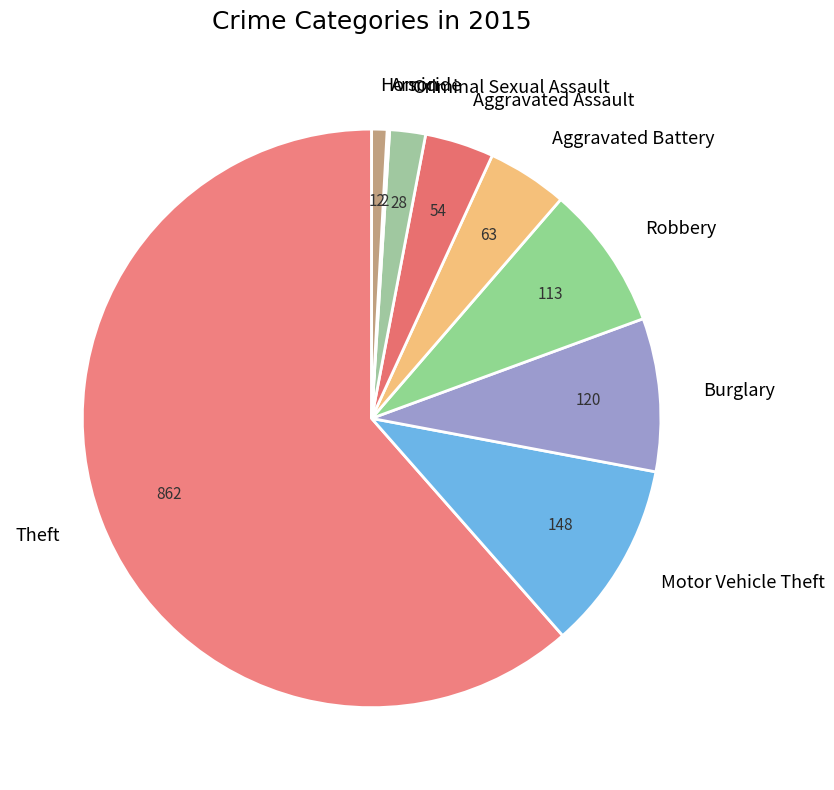

Is Theft the majority of the pie?

Yes